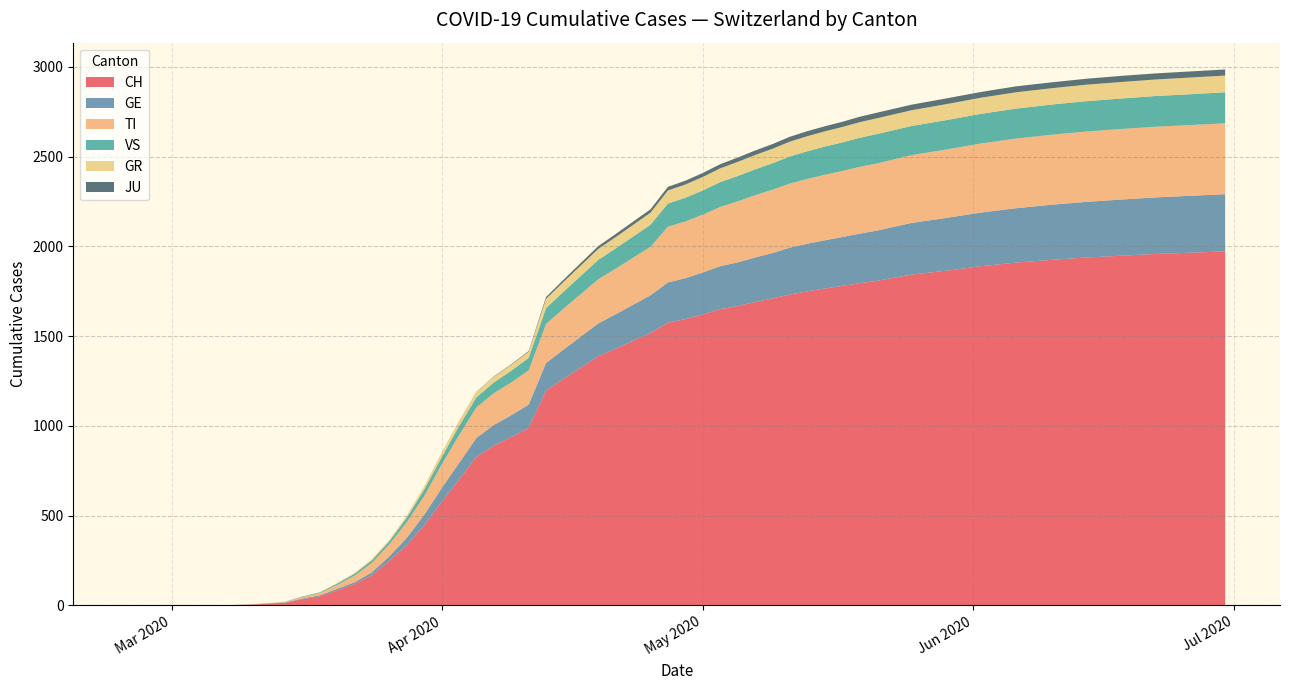

Reading left to right, list all the values displayed in this chart.

CH: 2020-02-25=0	2020-03-02=0	2020-03-09=2	2020-03-16=34	2020-03-23=147	2020-03-30=446	2020-04-06=835	2020-04-13=1197	2020-04-20=1428	2020-04-27=1575	2020-05-04=1668	2020-05-11=1732	2020-05-18=1790	2020-05-25=1843	2020-06-01=1888	2020-06-08=1921	2020-06-15=1944	2020-06-22=1958	2020-06-29=1968	2020-07-06=1980
GE: 2020-02-25=0	2020-03-02=0	2020-03-09=0	2020-03-16=4	2020-03-23=15	2020-03-30=58	2020-04-06=110	2020-04-13=153	2020-04-20=191	2020-04-27=224	2020-05-04=243	2020-05-11=261	2020-05-18=274	2020-05-25=288	2020-06-01=298	2020-06-08=305	2020-06-15=311	2020-06-22=315	2020-06-29=318	2020-07-06=321
TI: 2020-02-25=0	2020-03-02=0	2020-03-09=0	2020-03-16=8	2020-03-23=48	2020-03-30=105	2020-04-06=165	2020-04-13=218	2020-04-20=268	2020-04-27=311	2020-05-04=340	2020-05-11=357	2020-05-18=369	2020-05-25=378	2020-06-01=384	2020-06-08=388	2020-06-15=391	2020-06-22=393	2020-06-29=394	2020-07-06=395
VS: 2020-02-25=0	2020-03-02=0	2020-03-09=0	2020-03-16=3	2020-03-23=13	2020-03-30=35	2020-04-06=62	2020-04-13=88	2020-04-20=111	2020-04-27=129	2020-05-04=141	2020-05-11=151	2020-05-18=157	2020-05-25=162	2020-06-01=165	2020-06-08=168	2020-06-15=170	2020-06-22=171	2020-06-29=172	2020-07-06=173
GR: 2020-02-25=0	2020-03-02=0	2020-03-09=0	2020-03-16=1	2020-03-23=5	2020-03-30=19	2020-04-06=36	2020-04-13=52	2020-04-20=64	2020-04-27=73	2020-05-04=79	2020-05-11=83	2020-05-18=86	2020-05-25=88	2020-06-01=90	2020-06-08=91	2020-06-15=92	2020-06-22=92	2020-06-29=93	2020-07-06=93
JU: 2020-02-25=0	2020-03-02=0	2020-03-09=0	2020-03-16=0	2020-03-23=0	2020-03-30=0	2020-04-06=4	2020-04-13=10	2020-04-20=15	2020-04-27=20	2020-05-04=24	2020-05-11=27	2020-05-18=29	2020-05-25=31	2020-06-01=32	2020-06-08=33	2020-06-15=33	2020-06-22=34	2020-06-29=34	2020-07-06=34